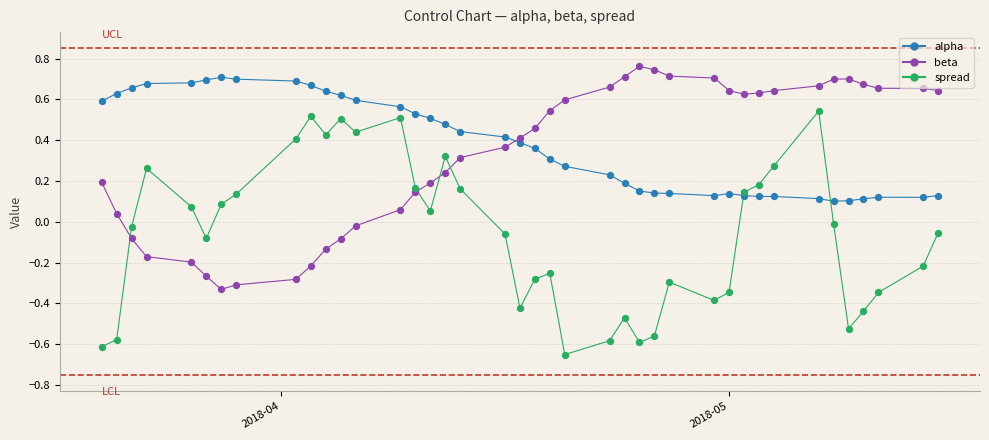

True or false: beta and alpha intersect in this chart.

True